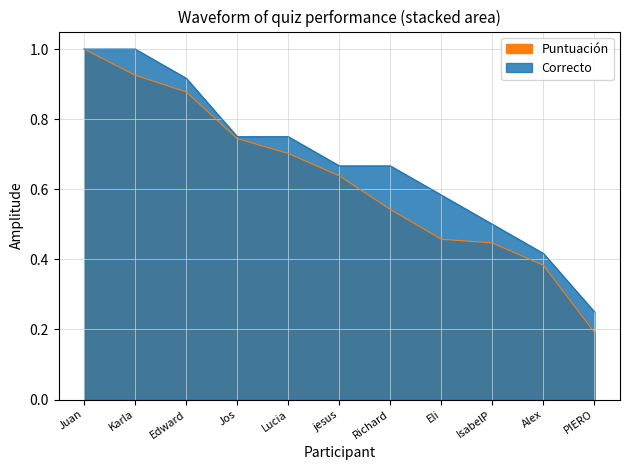

The value of Correcto at PIERO is 0.2. True or false?

True